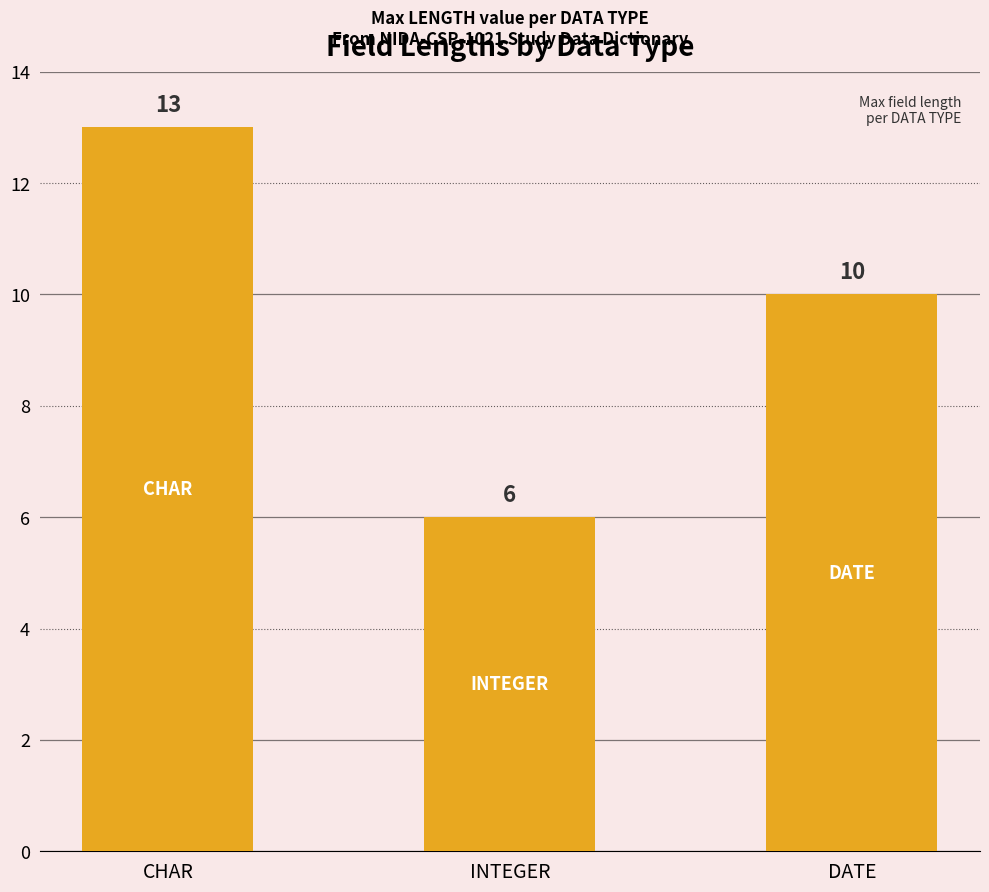

List the labels in order of value, smallest first.

INTEGER, DATE, CHAR